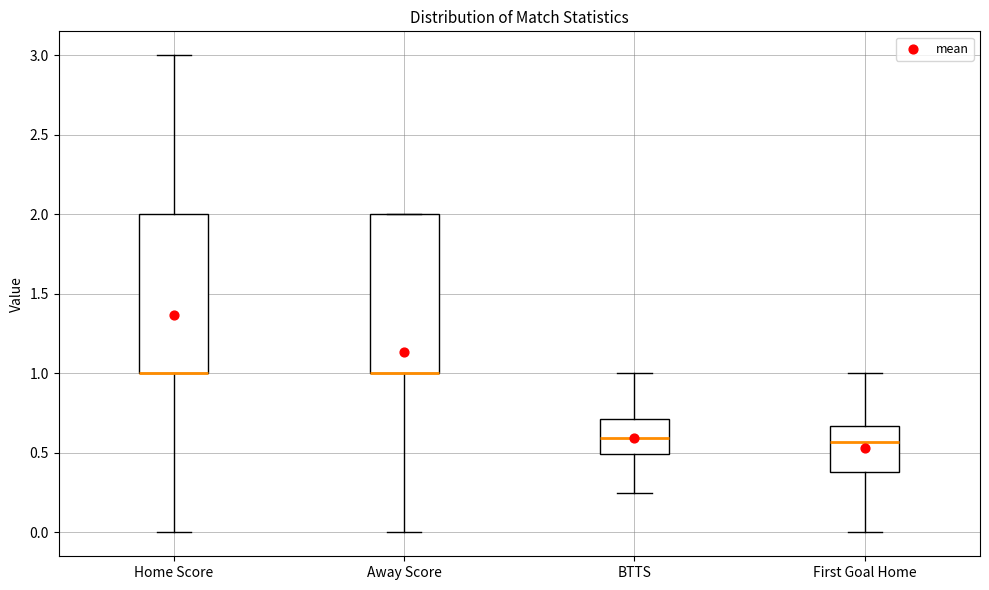

Reading left to right, read every box against the y-axis: the position of its median line, the range the box covers, and the ends of its whiskers. The values are not printed on the chart, so give them approximately, as read against the axis.

Home Score: median 1.00 (drawn on the box's lower edge), box 1.00 to 2.00, whiskers 0.00 to 3.00
Away Score: median 1.00 (drawn on the box's lower edge), box 1.00 to 2.00, whiskers 0.00 to 2.00
BTTS: median 0.60, box 0.50 to 0.70, whiskers 0.25 to 1.00
First Goal Home: median 0.55, box 0.40 to 0.65, whiskers 0.00 to 1.00